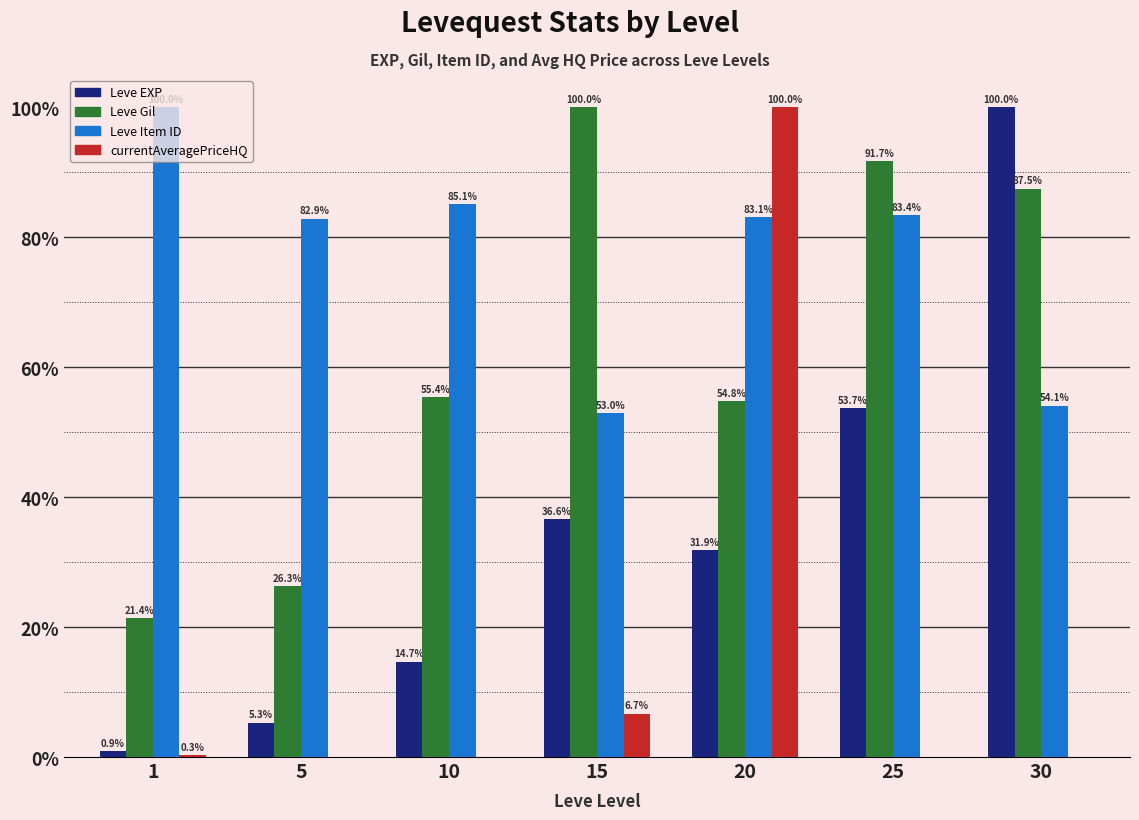

Reading right to left, list all the values displayed in this chart.

Leve EXP: 100.0	53.7	31.9	36.6	14.7	5.3	0.9
Leve Gil: 87.5	91.7	54.8	100.0	55.4	26.3	21.4
Leve Item ID: 54.1	83.4	83.1	53.0	85.1	82.9	100.0
currentAveragePriceHQ: 0.0	0.0	100.0	6.7	0.0	0.0	0.3